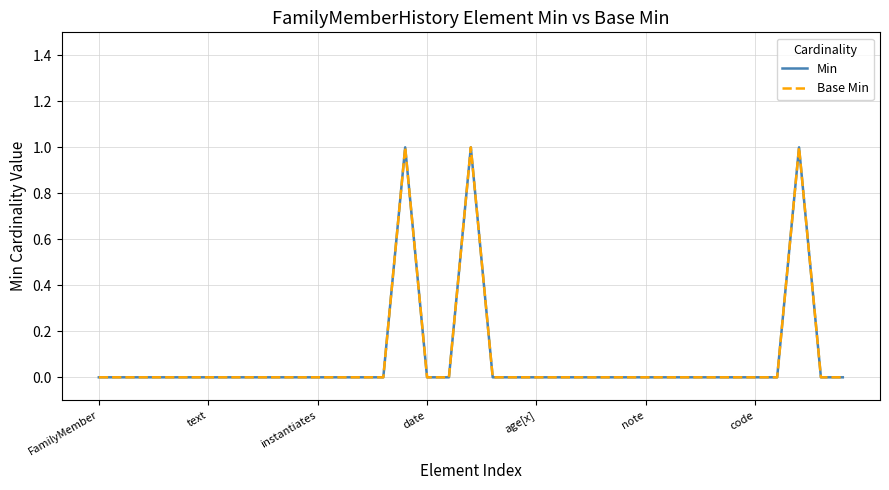

Is this an area chart (filled region under the line)?

No